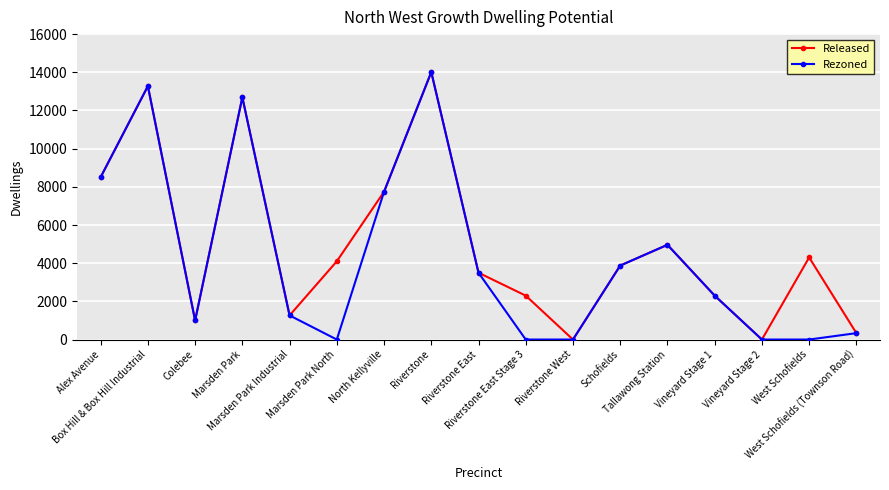

What is the sum of the Rezoned values at Tallawong Station and Riverstone?

18973